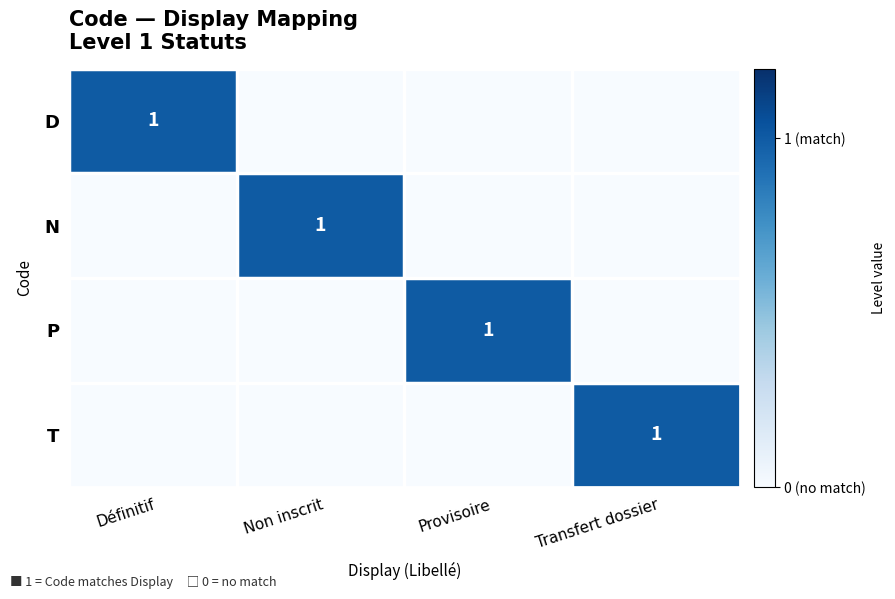

Count the number of data series in this chart.

4